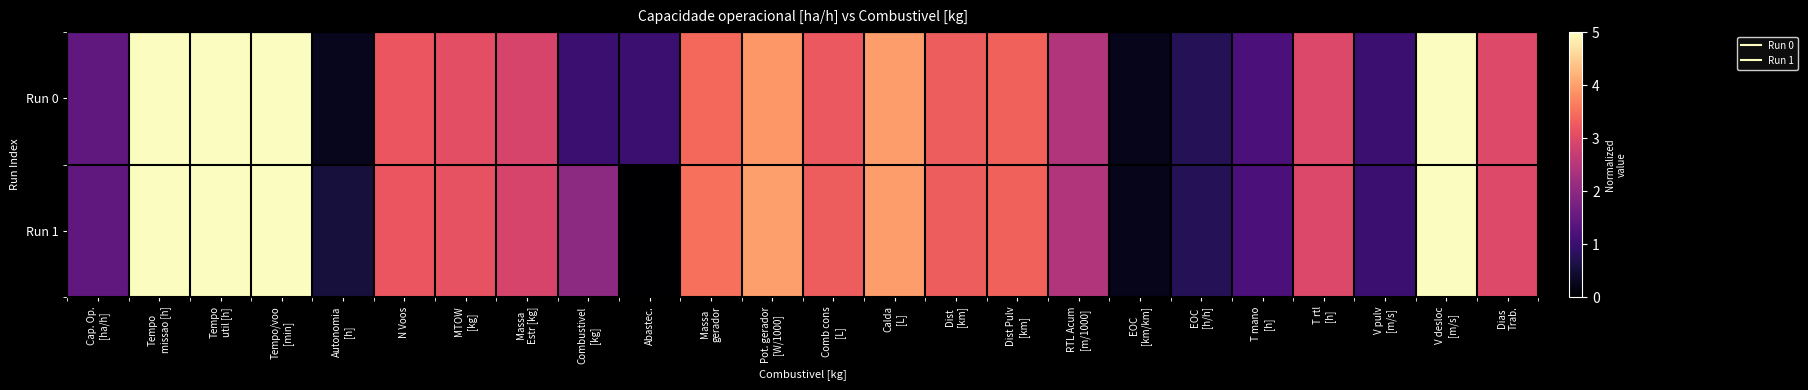

Reading right to left, transcribe all the data shown in this chart.

Run 0: Dias
Trab.=3.0	V desloc
[m/s]=10.0	V pulv
[m/s]=1.0	T rtl
[h]=3.0	T mano
[h]=1.2	EOC
[h/h]=0.8	EOC
[km/km]=0.2	RTL Acum
[m/1000]=2.4	Dist Pulv
[km]=3.4	Dist
[km]=3.3	Calda
[L]=4.0	Comb cons
[L]=3.2	Pot. gerador
[W/1000]=3.9	Massa
gerador=3.4	Abastec.=1.0	Combustivel
[kg]=1.0	Massa
Estr [kg]=2.9	MTOW
[kg]=3.1	N Voos=3.2	Autonomia
[h]=0.3	Tempo/voo
[min]=11.7	Tempo
util [h]=62.3	Tempo
missao [h]=68.6	Cap. Op.
[ha/h]=1.5
Run 1: Dias
Trab.=3.0	V desloc
[m/s]=10.0	V pulv
[m/s]=1.0	T rtl
[h]=3.0	T mano
[h]=1.2	EOC
[h/h]=0.8	EOC
[km/km]=0.2	RTL Acum
[m/1000]=2.4	Dist Pulv
[km]=3.4	Dist
[km]=3.3	Calda
[L]=4.0	Comb cons
[L]=3.3	Pot. gerador
[W/1000]=4.0	Massa
gerador=3.5	Abastec.=0.0	Combustivel
[kg]=2.0	Massa
Estr [kg]=2.9	MTOW
[kg]=3.1	N Voos=3.2	Autonomia
[h]=0.6	Tempo/voo
[min]=11.7	Tempo
util [h]=62.3	Tempo
missao [h]=68.6	Cap. Op.
[ha/h]=1.5